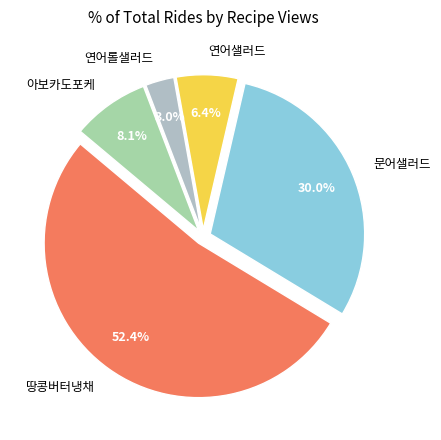

Combined, what portion of the pie is 땅콩버터냉채 and 연어샐러드?

58.9%